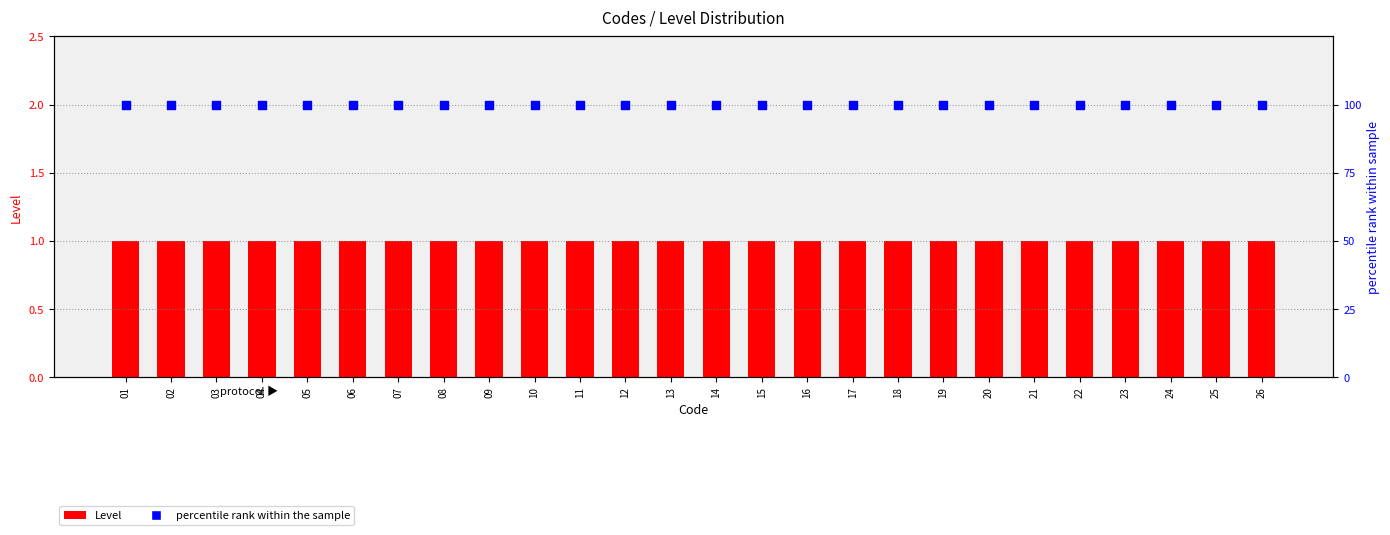

At which category is the sum across all series the highest?

01